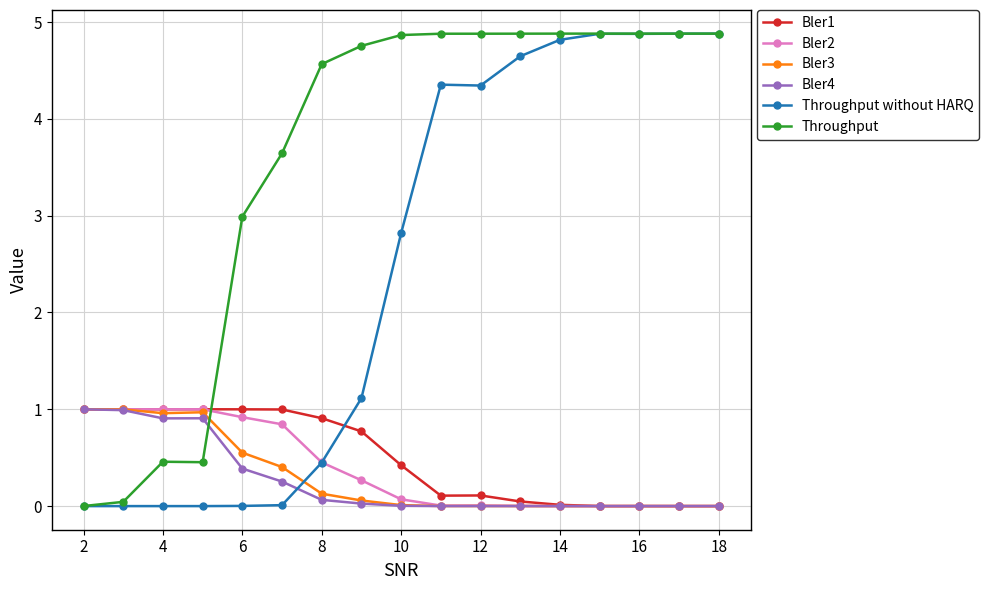

What is the value of the Bler2 point at the 5th from the left?

0.9